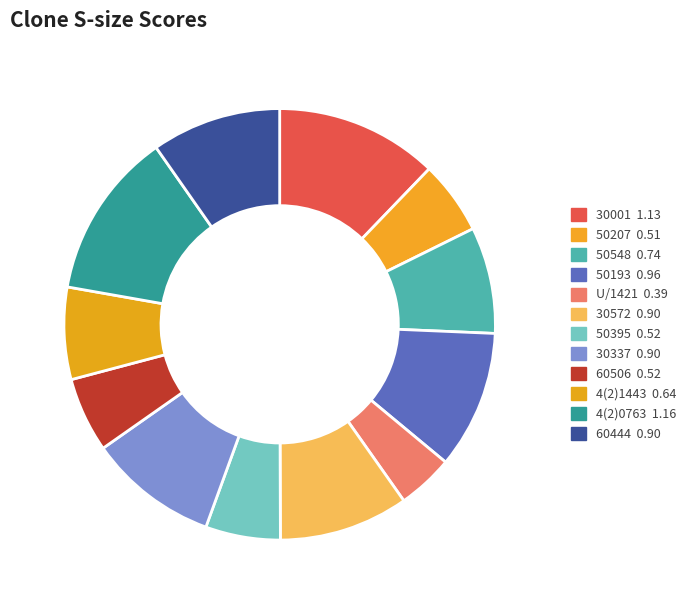

Which category has the biggest portion of the pie?

4(2)0763